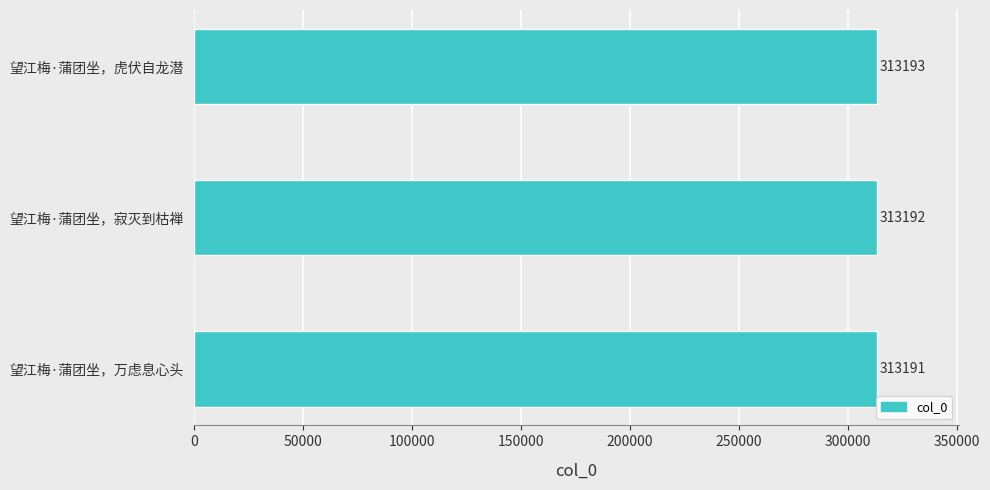

List the labels in order of value, smallest first.

望江梅·蒲团坐，万虑息心头, 望江梅·蒲团坐，寂灭到枯禅, 望江梅·蒲团坐，虎伏自龙潜